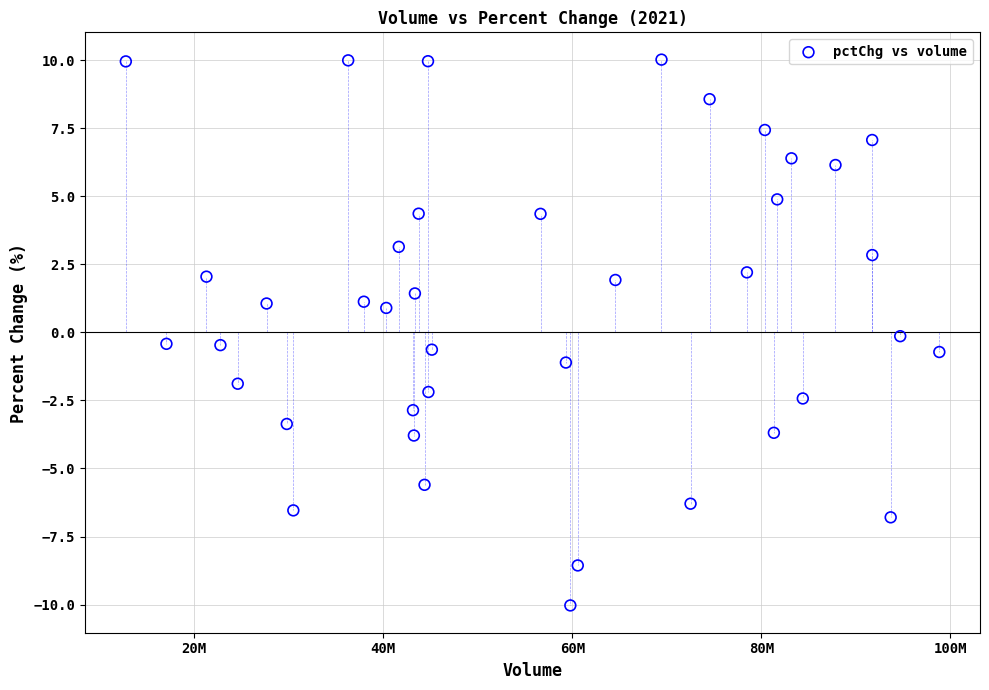

What is the range of Y values (max minus min)?

20.0